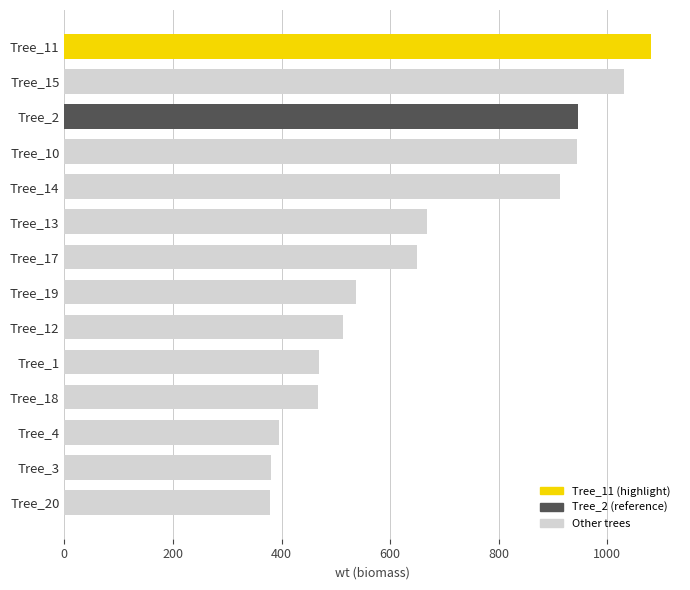

The value at Tree_4 is 395.8. True or false?

True